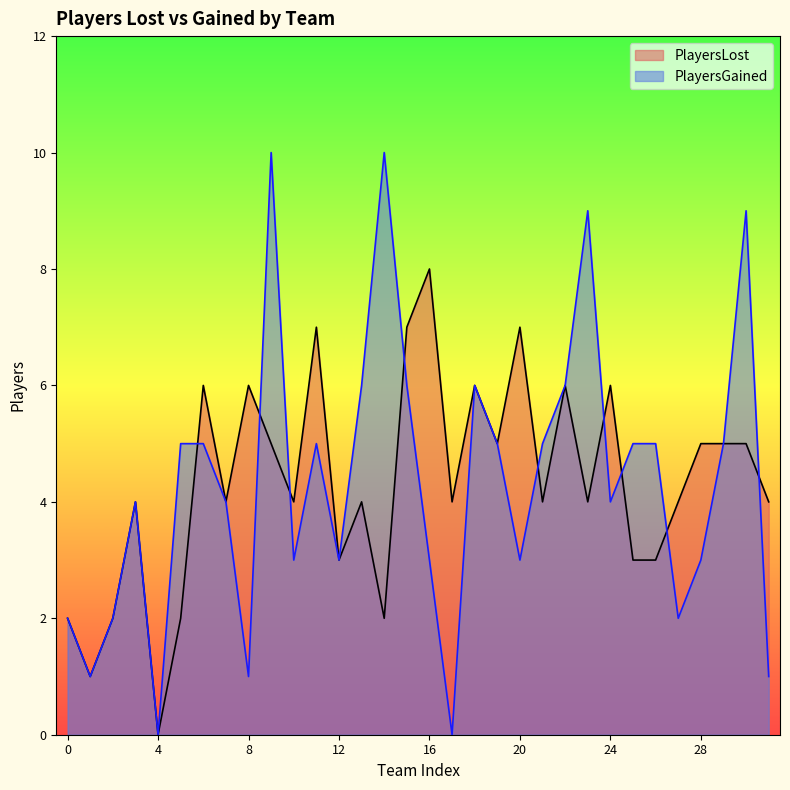

Which series ends up on top after the final intersection of PlayersGained and PlayersLost?

PlayersLost